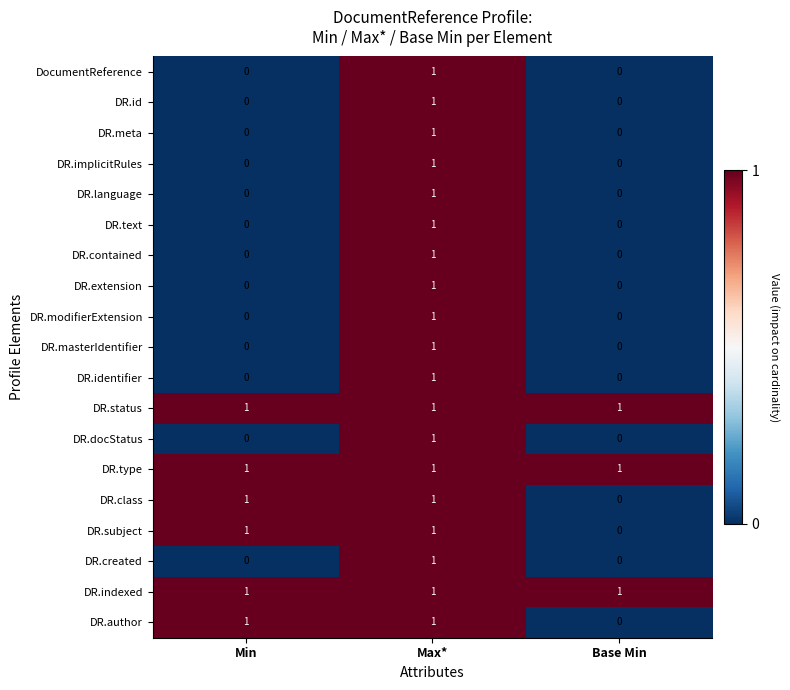

The DR.language series shows 0 at Base Min. True or false?

True